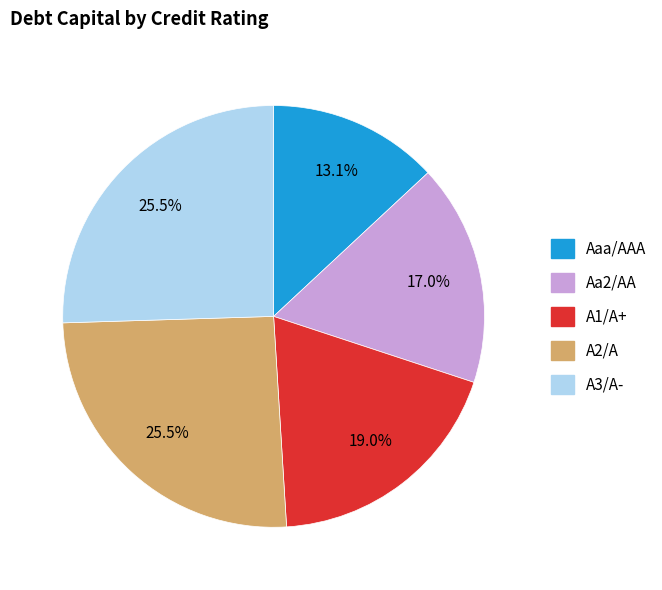

Count the number of slices in the pie.

5